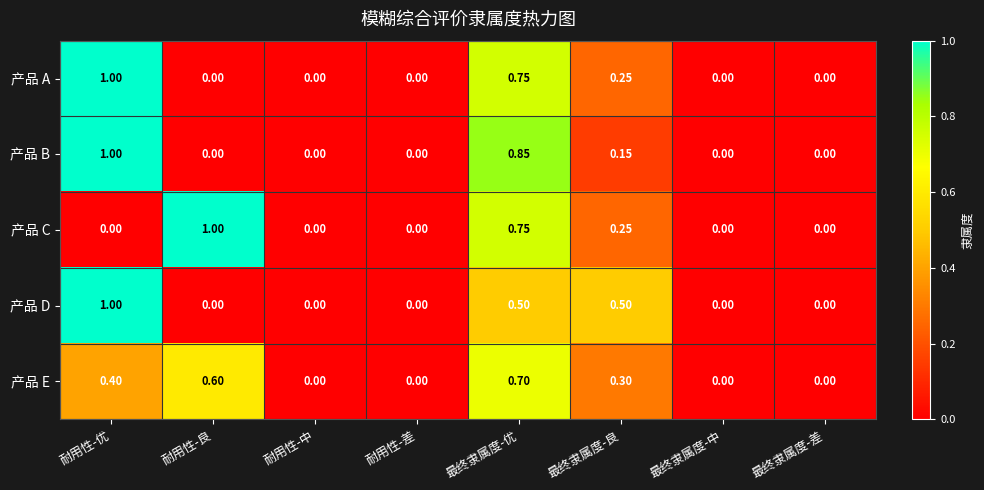

Between 最终隶属度-优 and 最终隶属度-中, which series saw the biggest shift?

产品 B